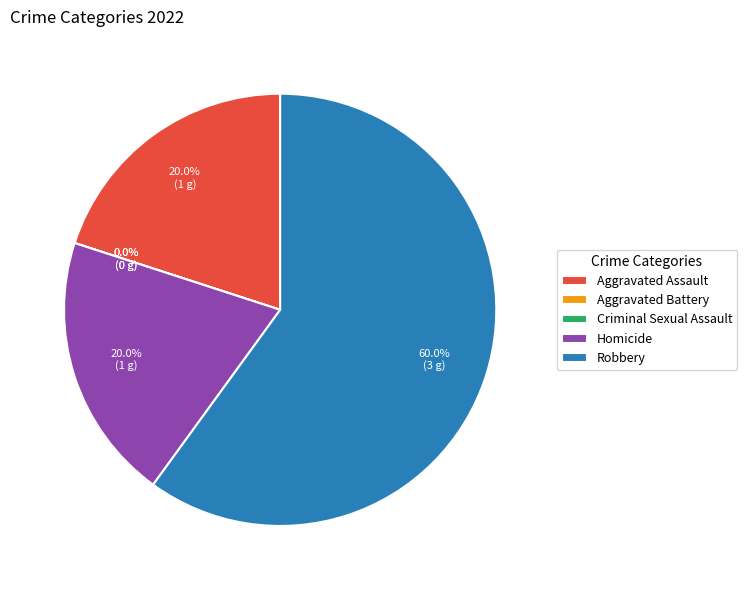

Is the sum of Homicide and Aggravated Assault greater than half?

No